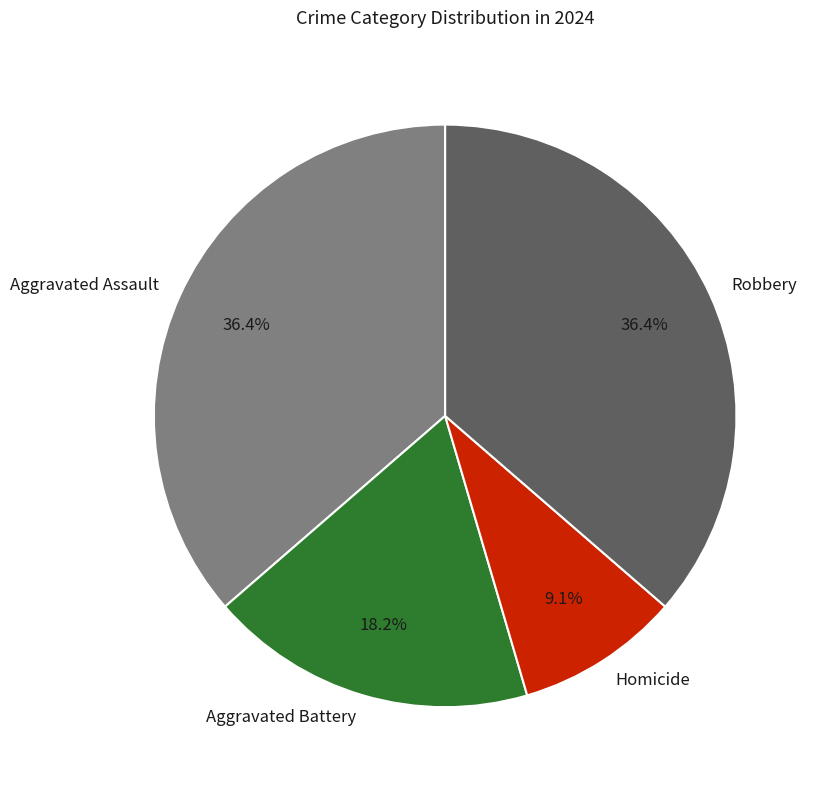

To the nearest percent, what is the difference between the largest and smallest slice percentages?

27%